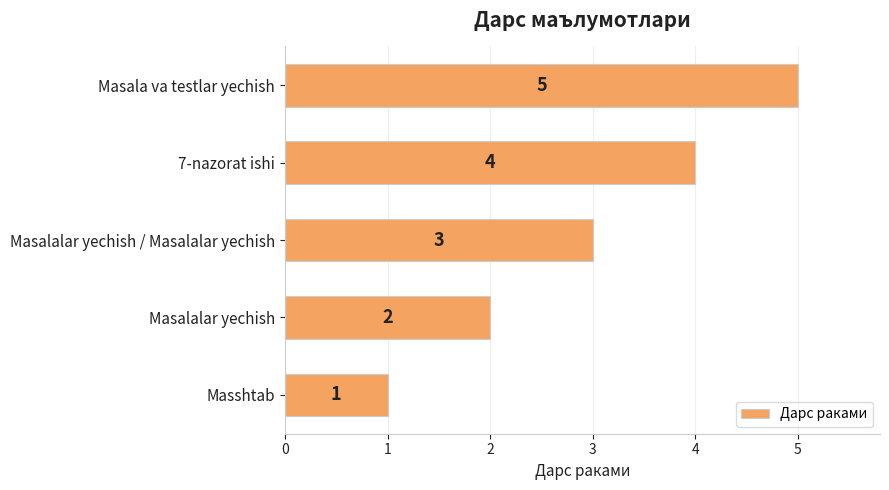

The chart shows a value of 7 at 7-nazorat ishi. True or false?

False